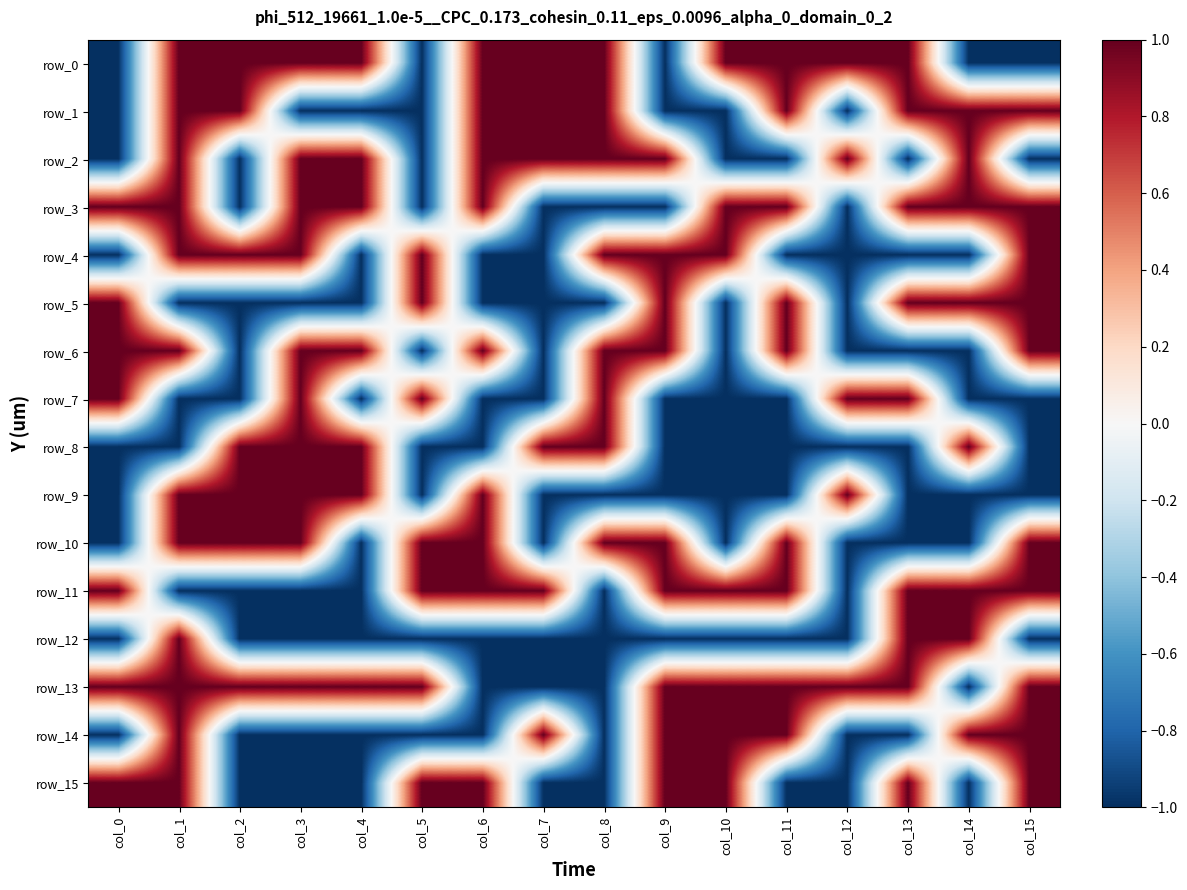

Reading right to left, list all the values displayed in this chart.

row_0: -1	-1	1	1	1	1	-1	1	1	1	-1	1	1	1	1	-1
row_1: 1	1	1	-1	1	-1	-1	1	1	1	-1	-1	-1	1	1	-1
row_2: -1	1	-1	1	-1	-1	1	1	1	1	-1	1	1	-1	1	-1
row_3: 1	1	1	-1	1	1	-1	-1	-1	1	-1	1	1	-1	1	1
row_4: 1	-1	-1	-1	-1	1	1	1	-1	-1	1	-1	1	1	1	-1
row_5: 1	1	1	-1	1	-1	1	-1	-1	-1	1	-1	-1	-1	-1	1
row_6: 1	-1	-1	-1	1	-1	1	1	-1	1	-1	1	1	-1	1	1
row_7: -1	-1	1	1	-1	-1	-1	1	-1	-1	1	-1	1	-1	-1	1
row_8: -1	1	-1	-1	-1	-1	-1	1	1	-1	-1	1	1	1	-1	-1
row_9: -1	-1	-1	1	-1	-1	-1	-1	-1	1	-1	1	1	1	1	-1
row_10: 1	-1	-1	-1	1	-1	1	1	-1	1	1	-1	1	1	1	-1
row_11: 1	1	1	-1	1	1	1	-1	1	1	1	-1	-1	-1	-1	1
row_12: -1	1	1	-1	-1	-1	-1	-1	-1	-1	-1	-1	-1	-1	1	-1
row_13: 1	-1	1	1	1	1	1	-1	-1	-1	1	1	1	1	1	1
row_14: 1	1	-1	-1	1	1	1	-1	1	-1	-1	-1	-1	-1	1	-1
row_15: 1	-1	1	-1	-1	1	1	-1	-1	1	1	-1	-1	-1	1	1